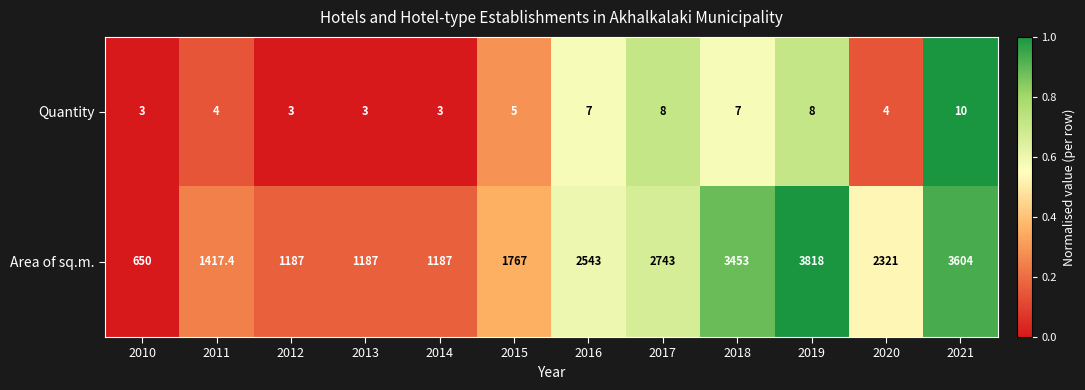

List the series in order of their peak value, lowest first.

Quantity, Area of sq.m.